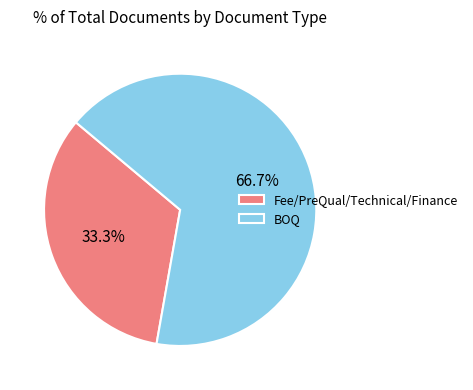

To the nearest percent, what percentage of the pie is BOQ?

67%